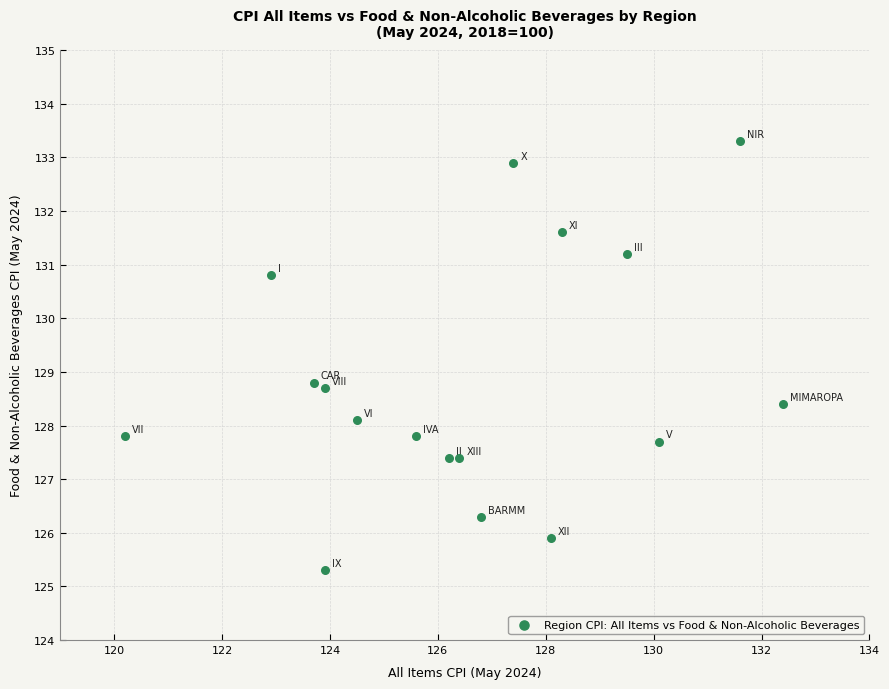

What is the range of X values (max minus min)?

12.2